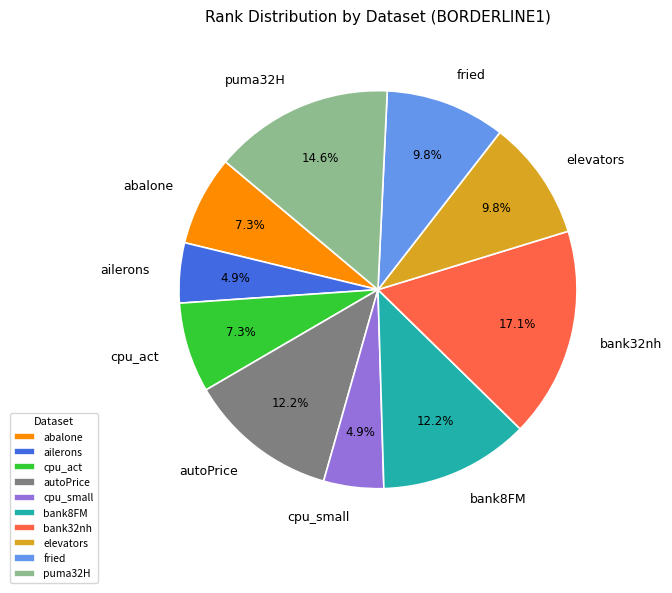

What is the largest slice in the pie chart?

bank32nh